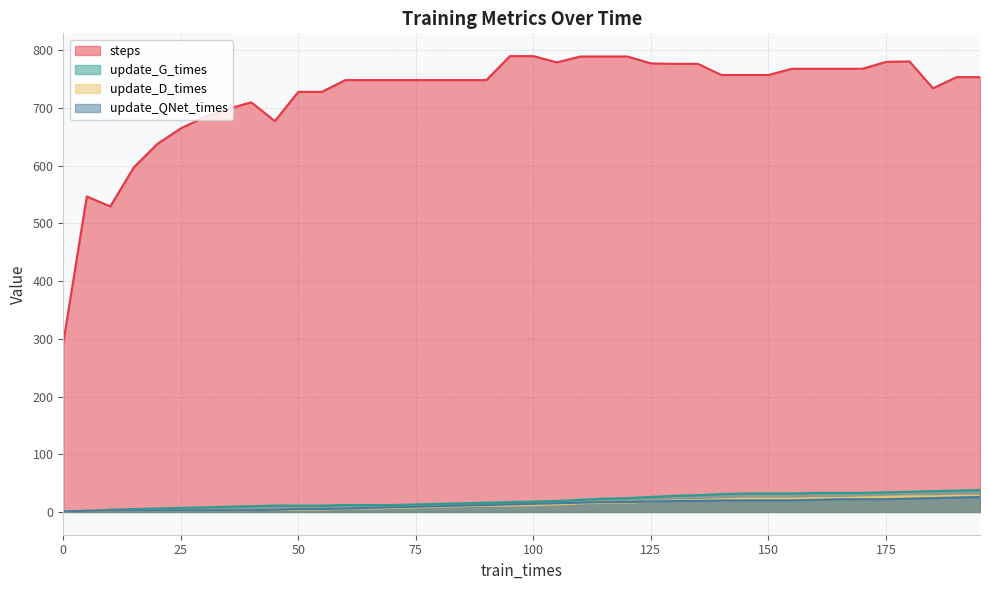

What is the lowest value of the update_QNet_times series?

1.0